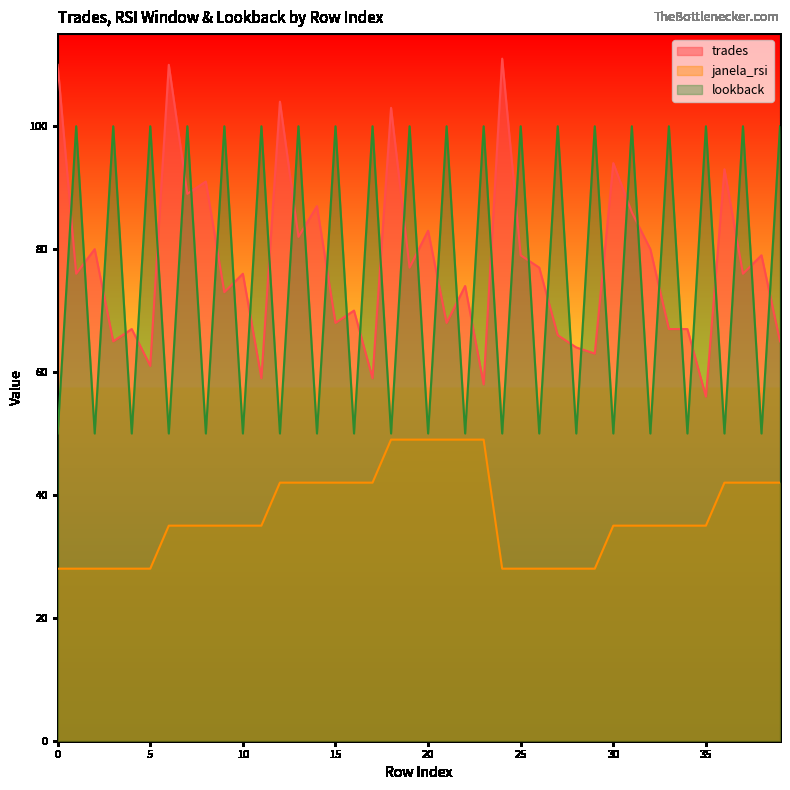

What are all the series names shown in the legend?

trades, janela_rsi, lookback